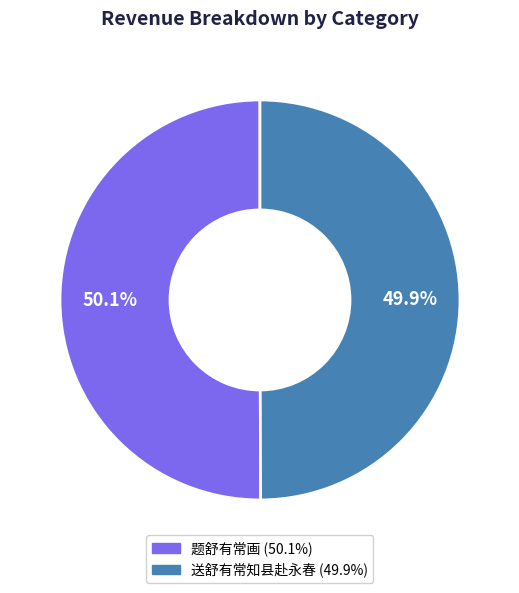

What is the ratio of the value at 题舒有常画 to the value at 送舒有常知县赴永春?

1.0